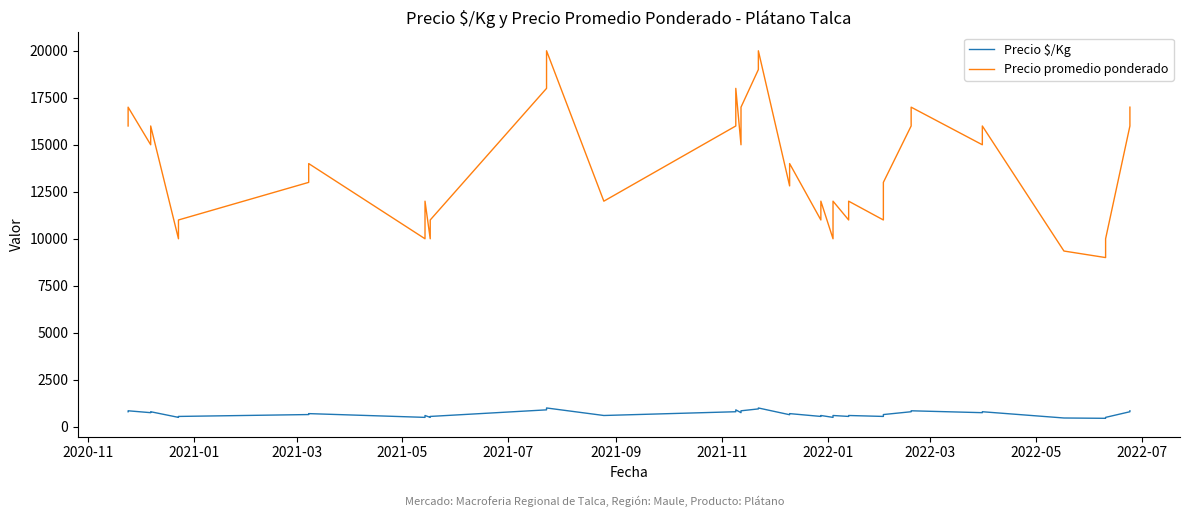

Which series changed the most between 2021-05 and 2022-01?

Precio promedio ponderado